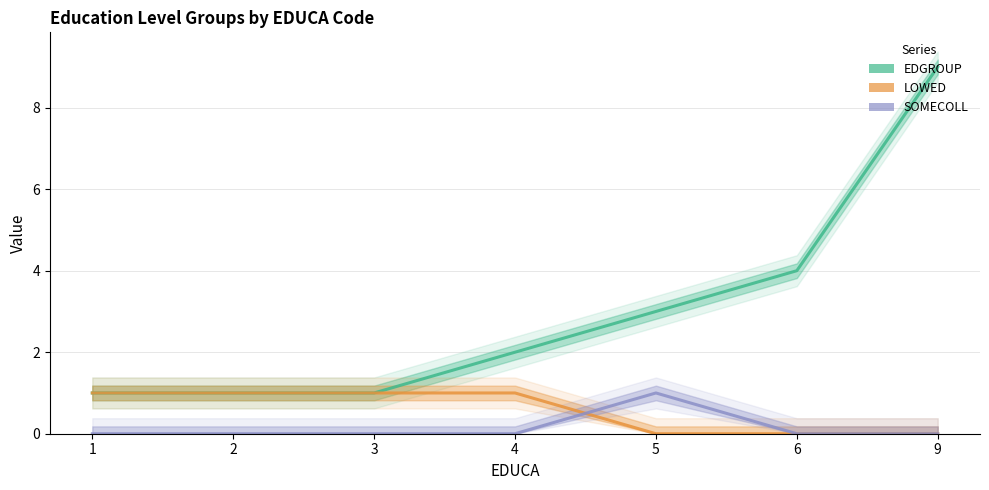

How many data points does each series have?

7